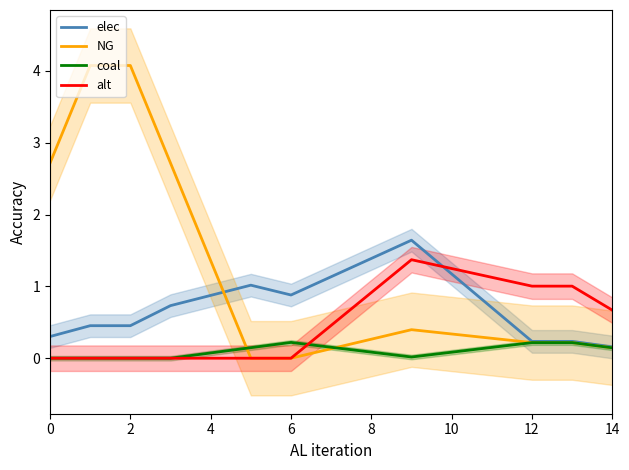

Reading left to right, transcribe all the data shown in this chart.

elec: 0.3	0.5	0.5	0.7	0.9	1.0	0.9	1.1	1.4	1.6	1.2	0.7	0.2	0.2	0.2
NG: 2.7	4.1	4.1	2.7	1.4	0.0	0.0	0.1	0.3	0.4	0.3	0.3	0.2	0.2	0.1
coal: 0.0	0.0	0.0	0.0	0.1	0.1	0.2	0.2	0.1	0.0	0.1	0.2	0.2	0.2	0.1
alt: 0.0	0.0	0.0	0.0	0.0	0.0	0.0	0.5	0.9	1.4	1.2	1.1	1.0	1.0	0.7